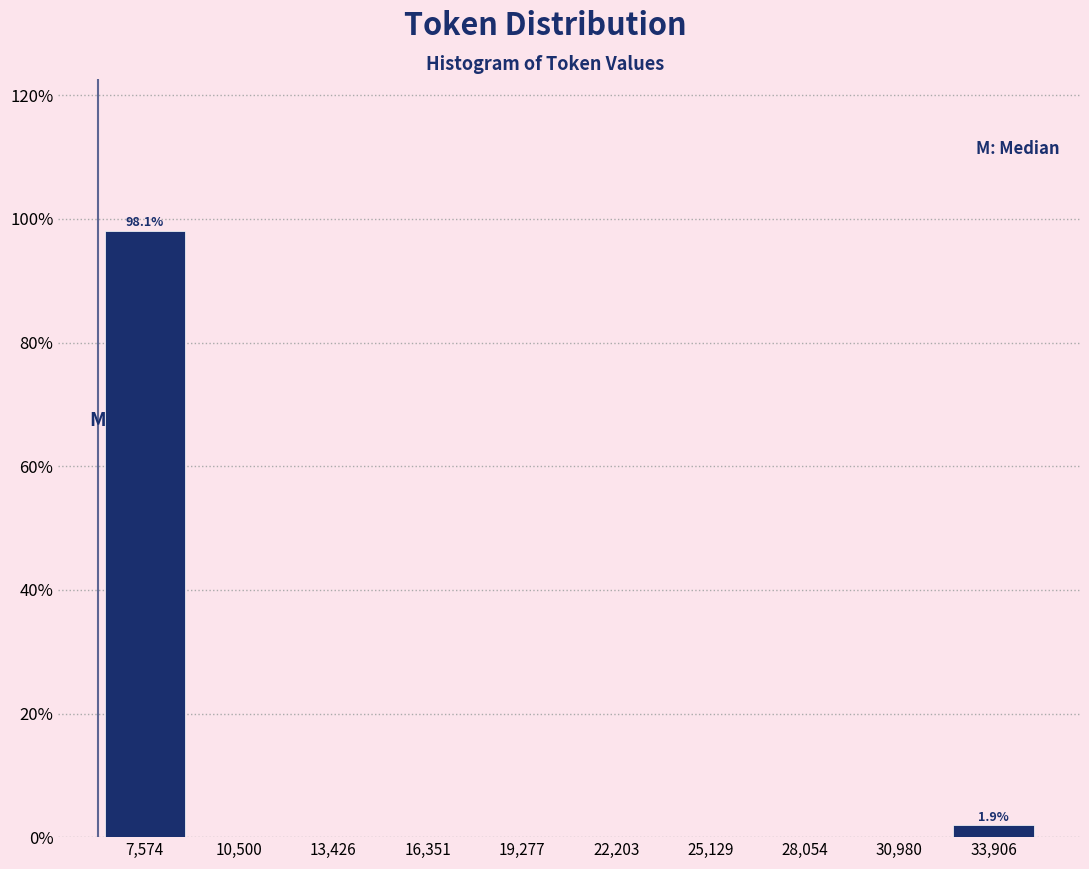

Over which range of the x-axis is the bar tallest?

6000 to 9000